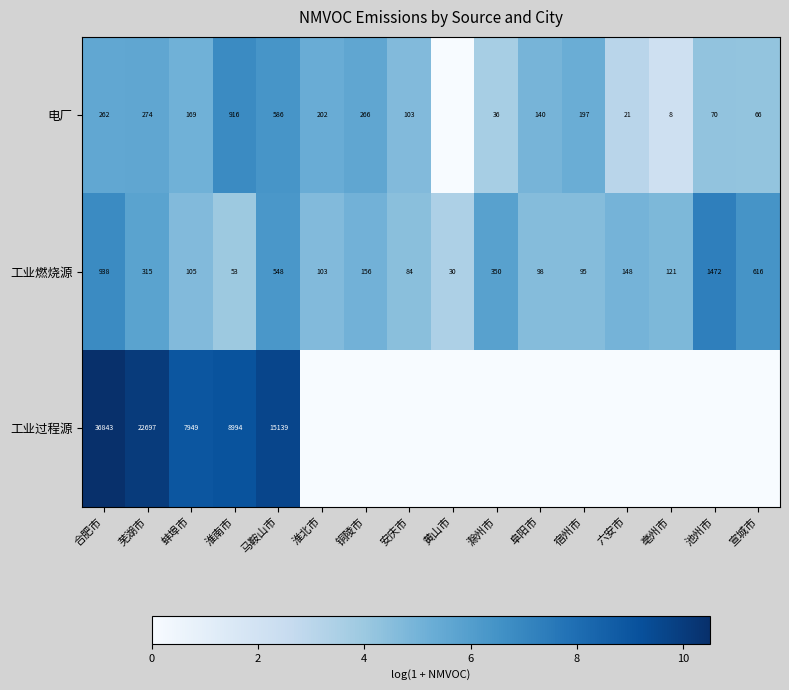

What is the difference between the maximum and second lowest values in the 工业燃烧源 series?

1419